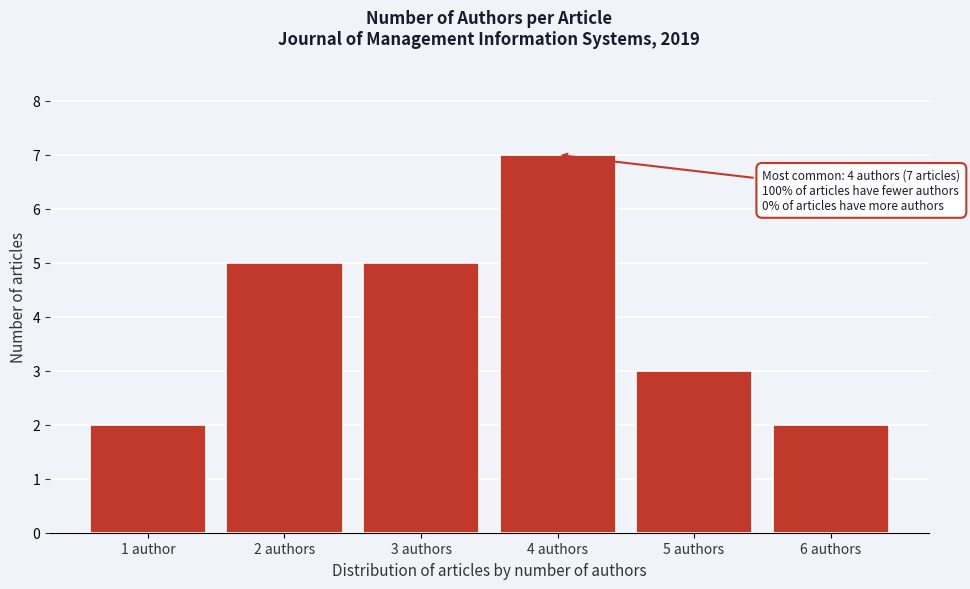

Reading right to left, what are all the values shown in this chart?

6 authors=2	5 authors=3	4 authors=7	3 authors=5	2 authors=5	1 author=2